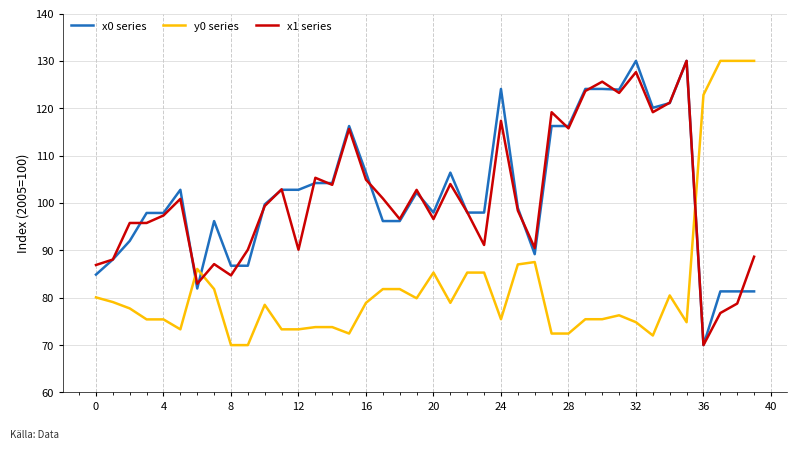

Does the chart have visible grid lines?

Yes